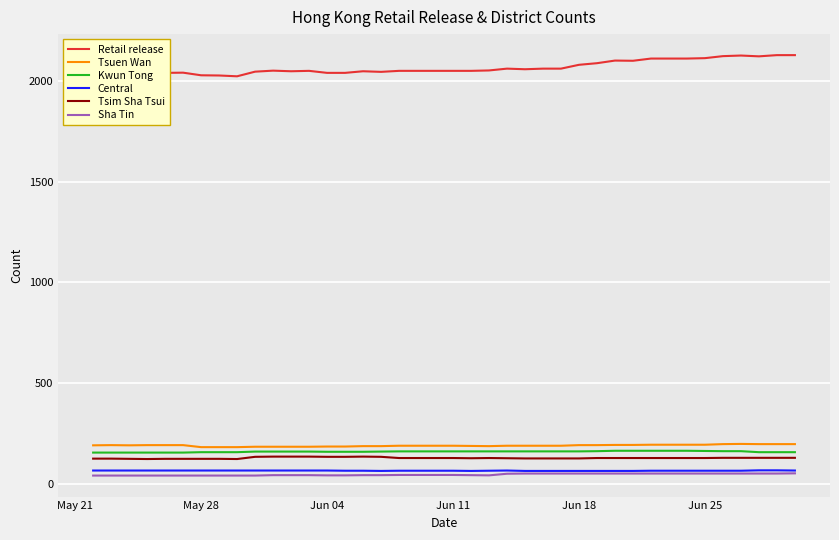

What is the maximum value for Kwun Tong?

164